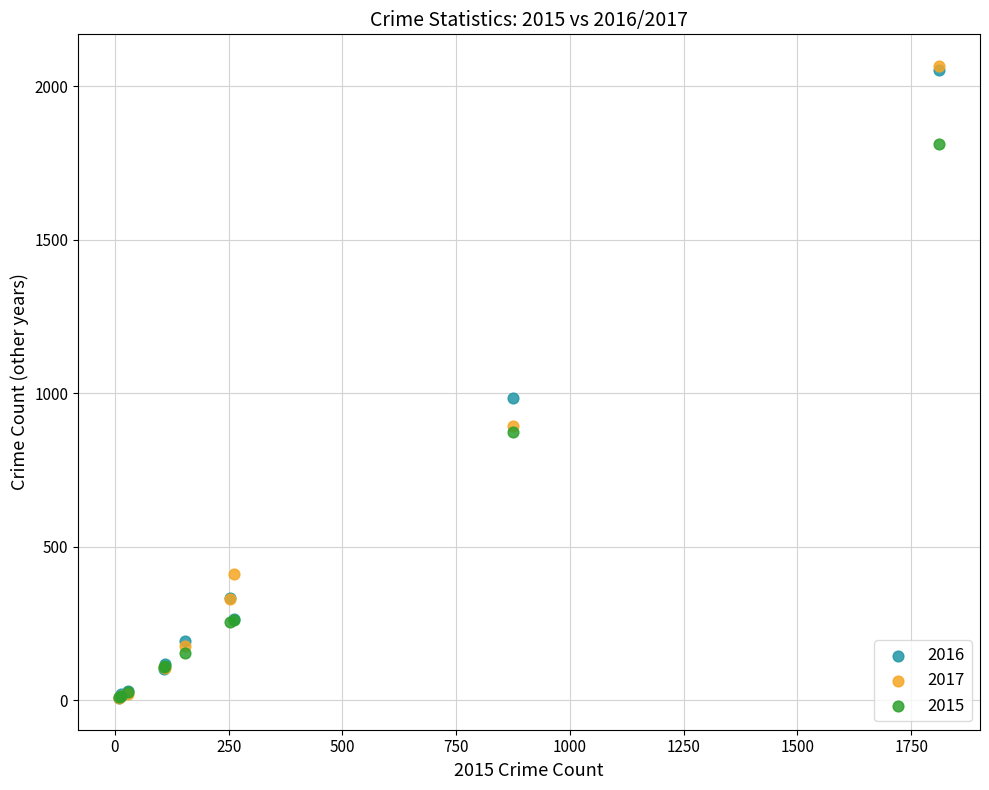

Which series has the largest Y range (max minus min)?

2017